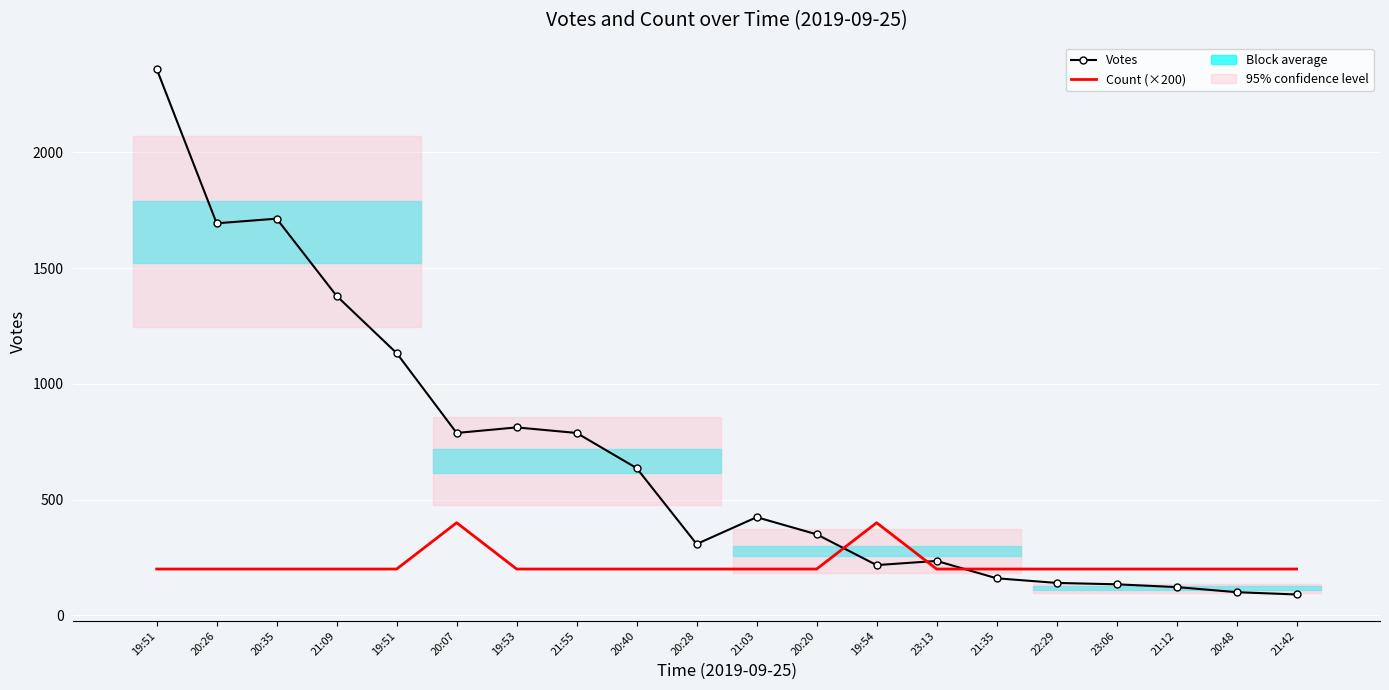

The value of Count (×200) at 19:51 is 200. True or false?

True